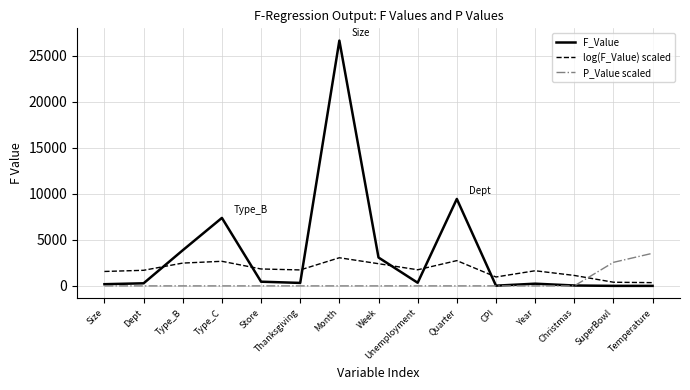

True or false: P_Value scaled and log(F_Value) scaled intersect in this chart.

True